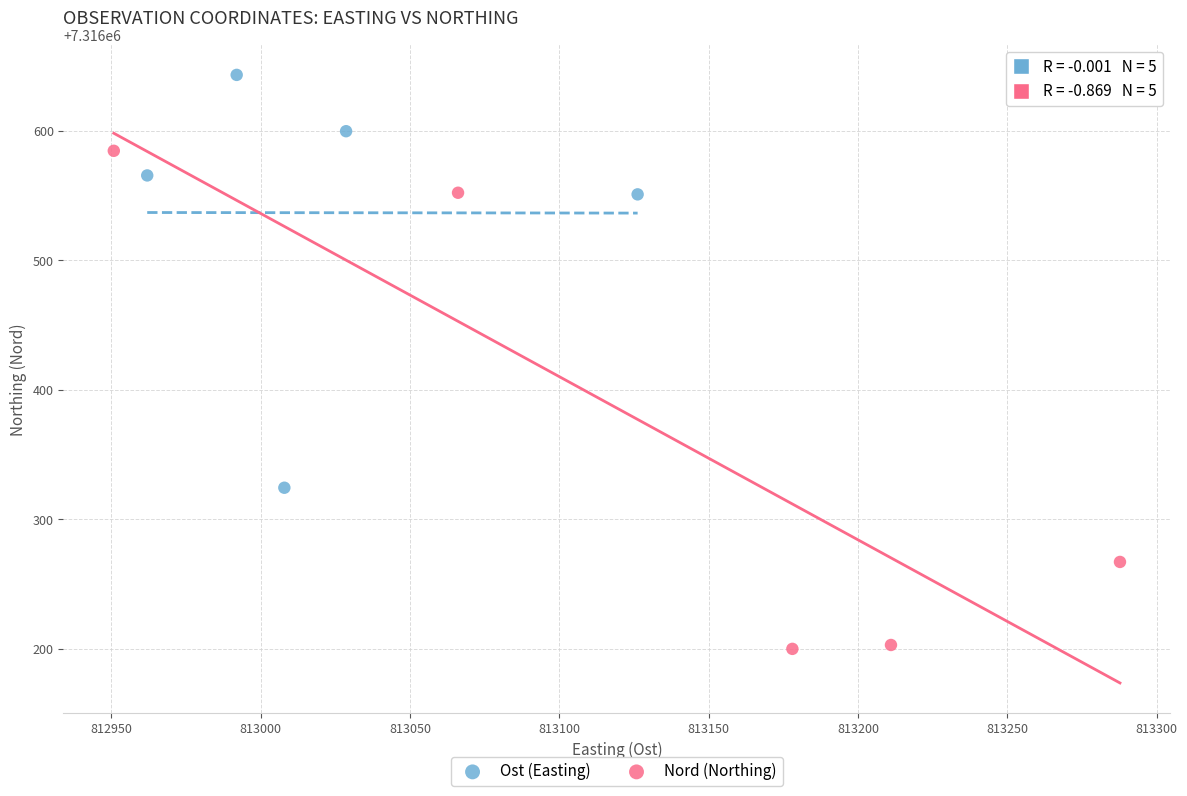

Which series contains the highest Y value?

Ost (Easting)